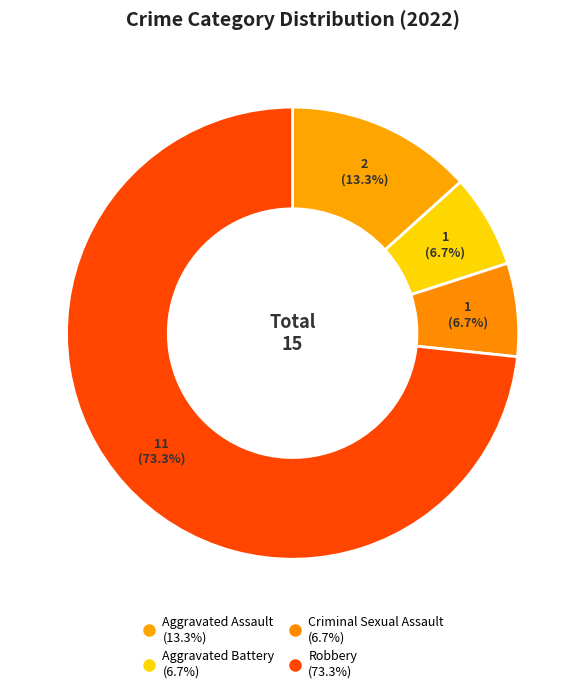

Is it true that Aggravated Battery is 7% of the pie?

True